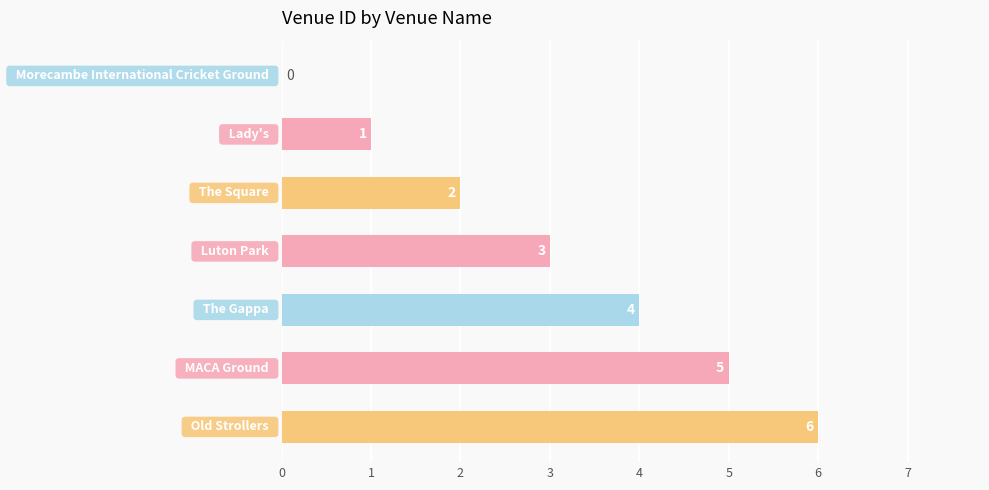

What is the sum of all values?

21